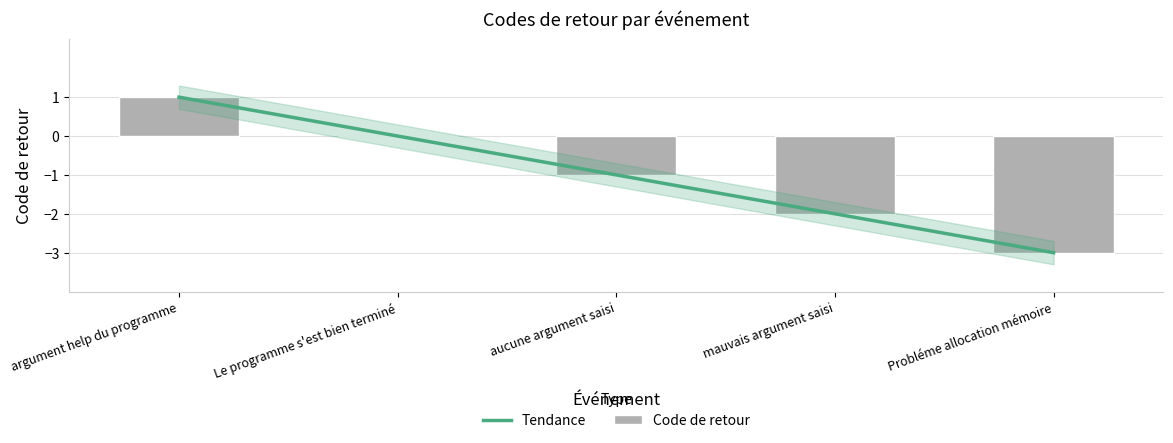

At which category is the sum across all series the highest?

argument help du programme